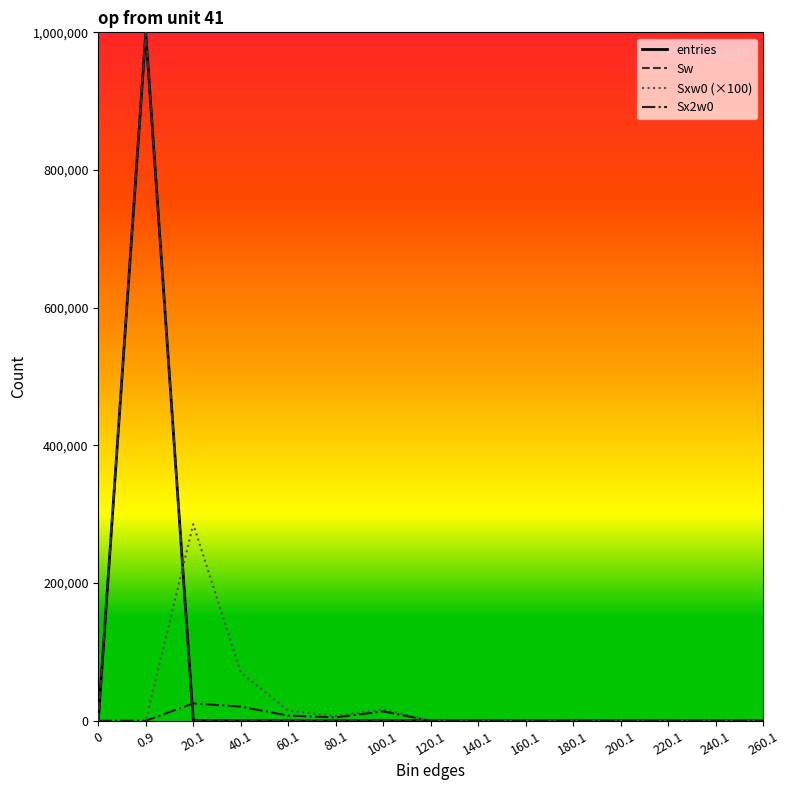

What is the average value of the Sxw0 (×100) series?

26267